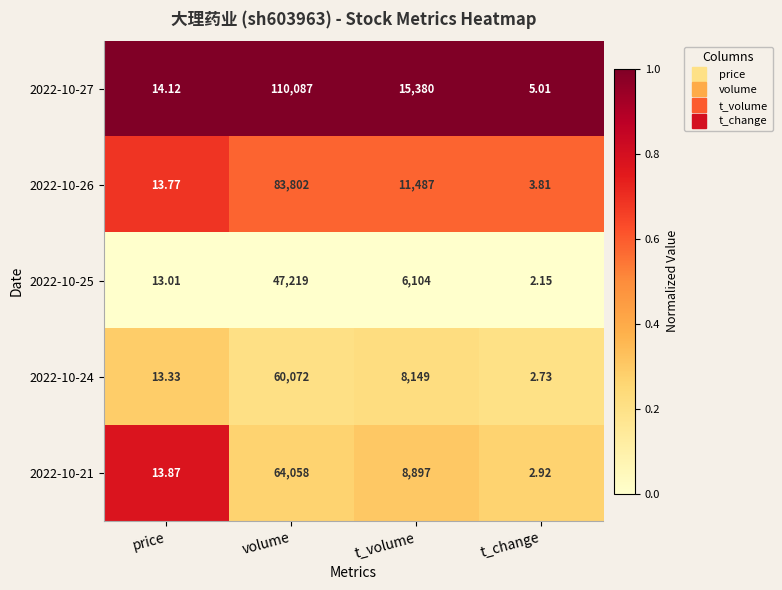

Rank the categories by 2022-10-21 value from lowest to highest.

t_change, price, t_volume, volume